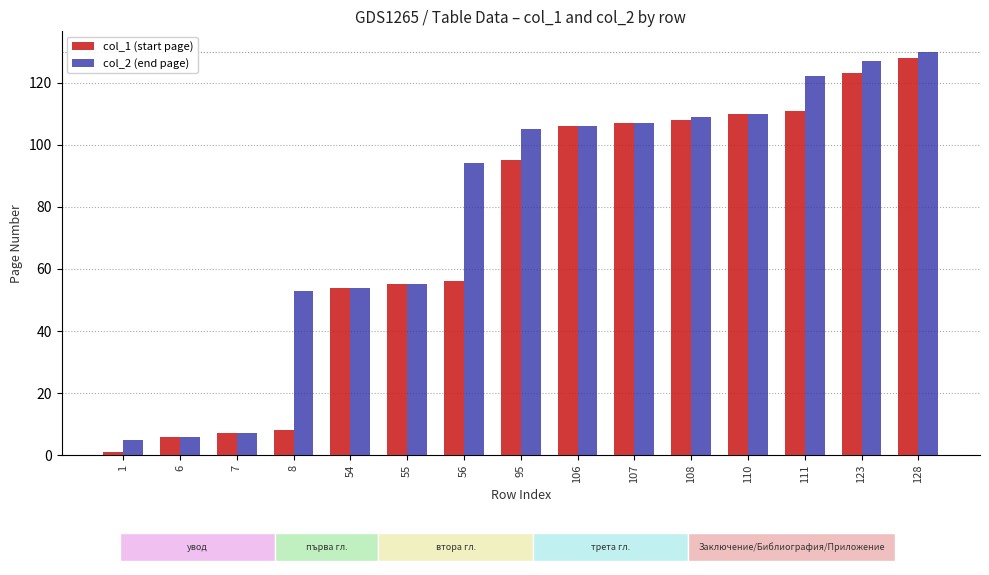

Where is col_1 (start page) nearest to the value 64?

56